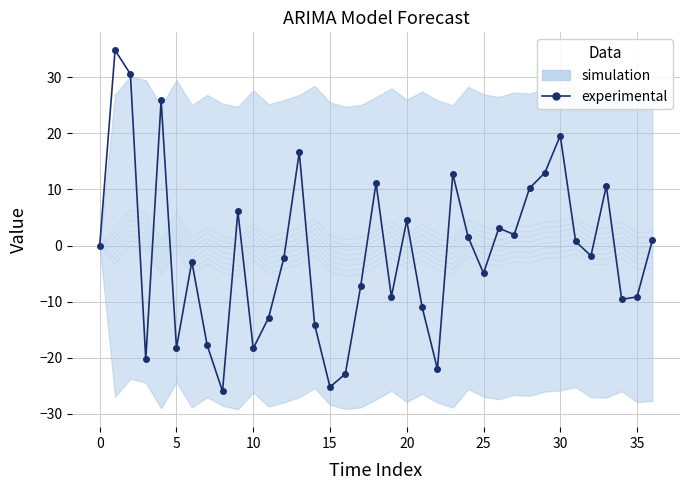

How many lines are shown in the chart?

1